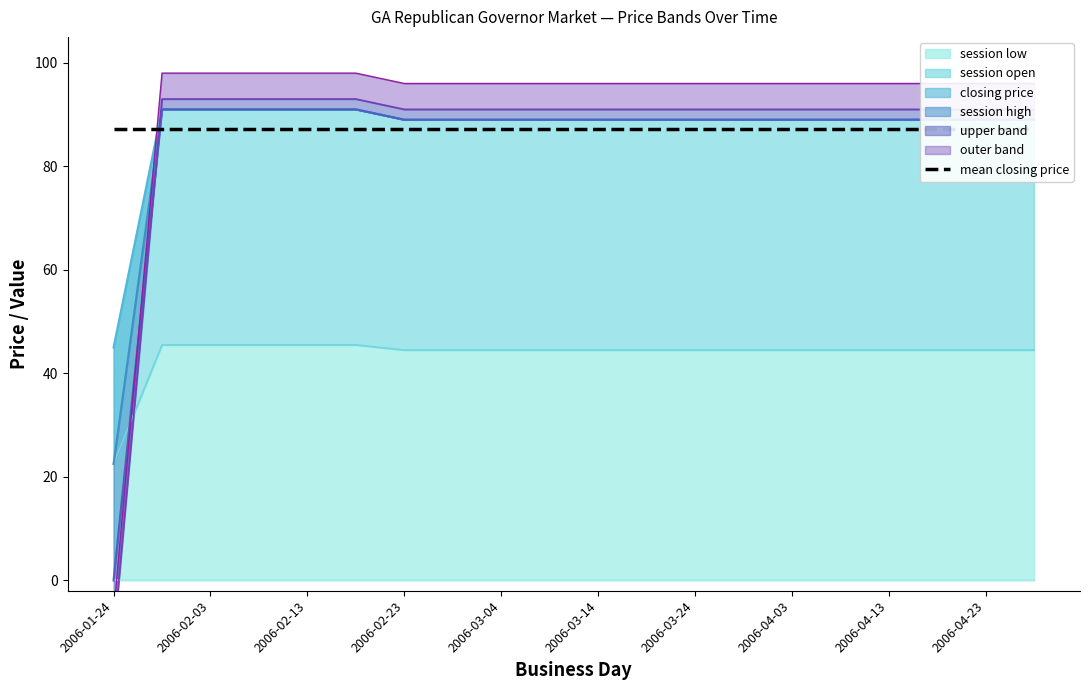

What is the sum of the closing_price values at 11 and 7?

89.0